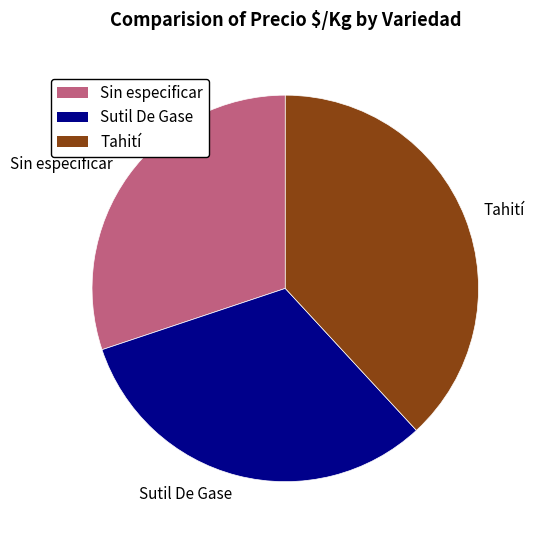

How many segments does this pie chart have?

3